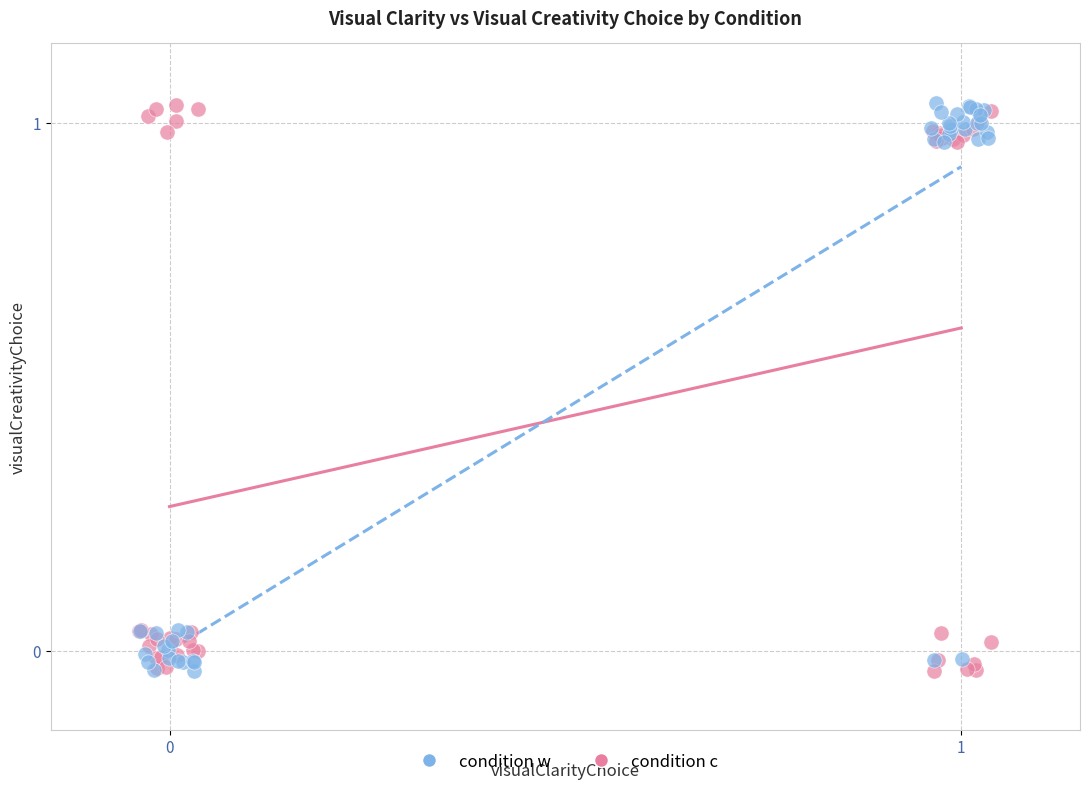

What are all the series names shown in the legend?

condition w, condition c